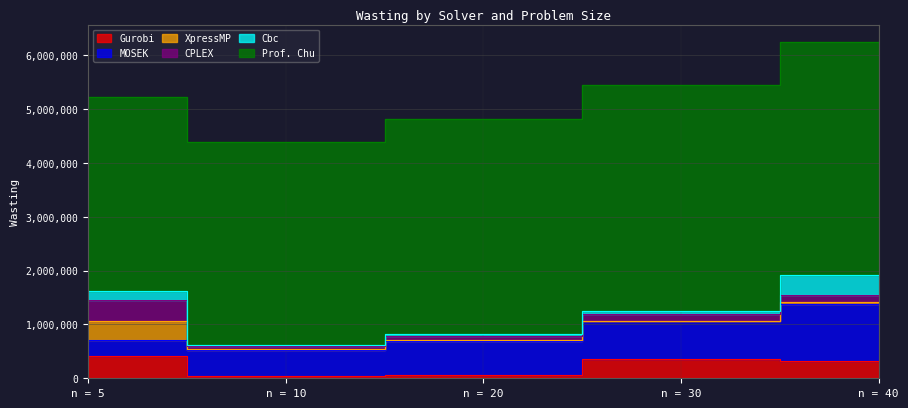

At which label does MOSEK reach its minimum?

n = 5